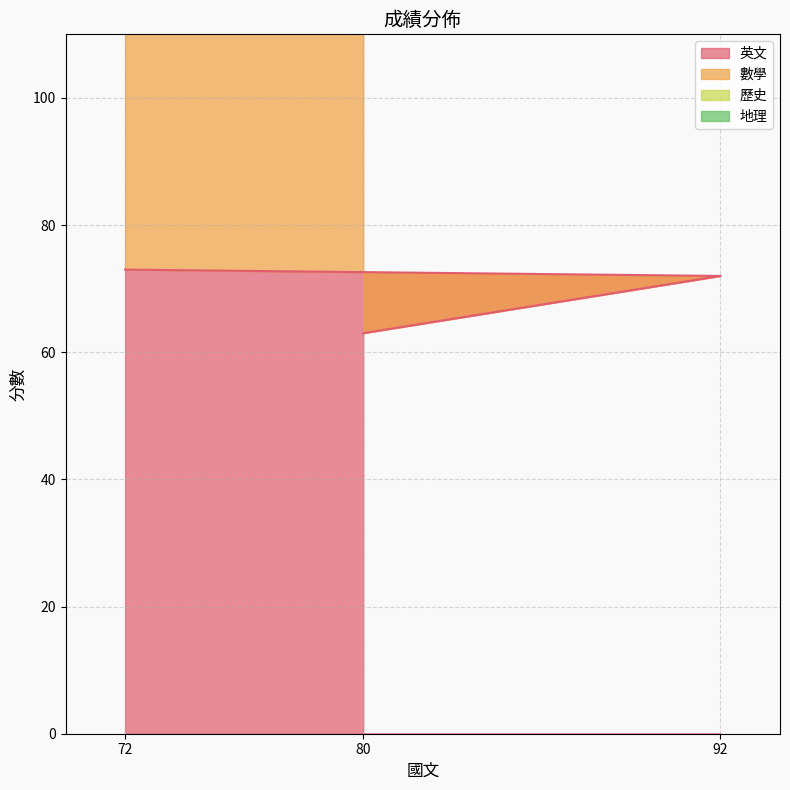

How many categories are shown in the chart?

3